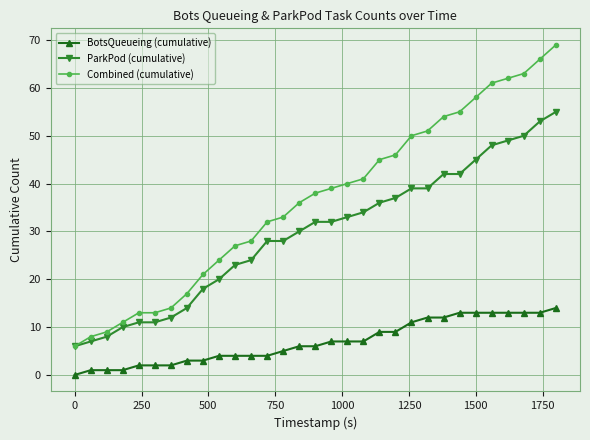

Which series has the largest total across all categories?

Combined (cumulative)